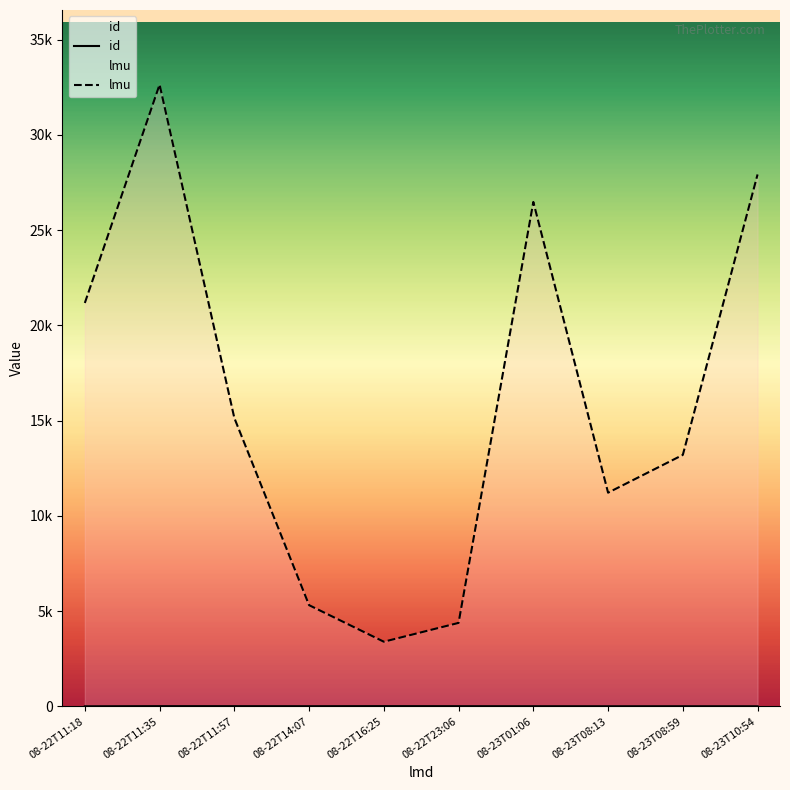

What is the value of the id point at the 6th from the left?

7